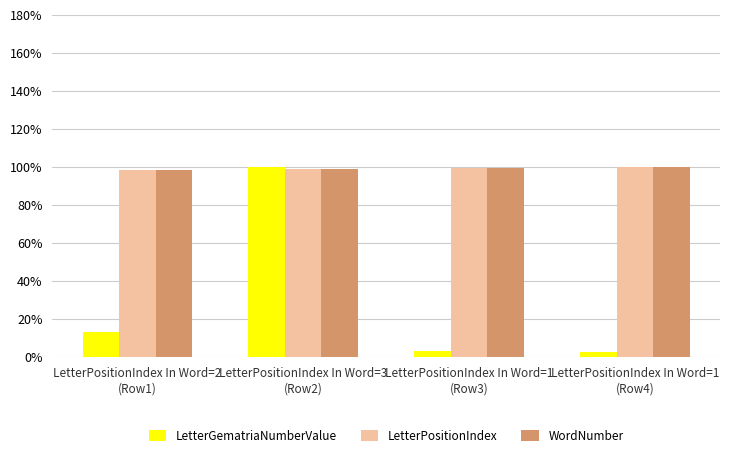

The value of WordNumber at LetterPositionIndex In Word=1
(Row3) is 139.9. True or false?

False